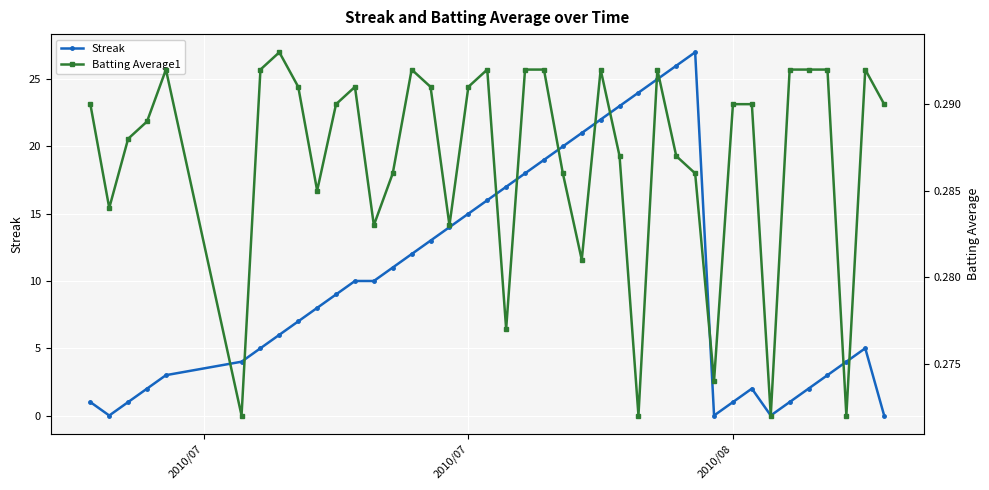

What is the maximum value for Streak?

27